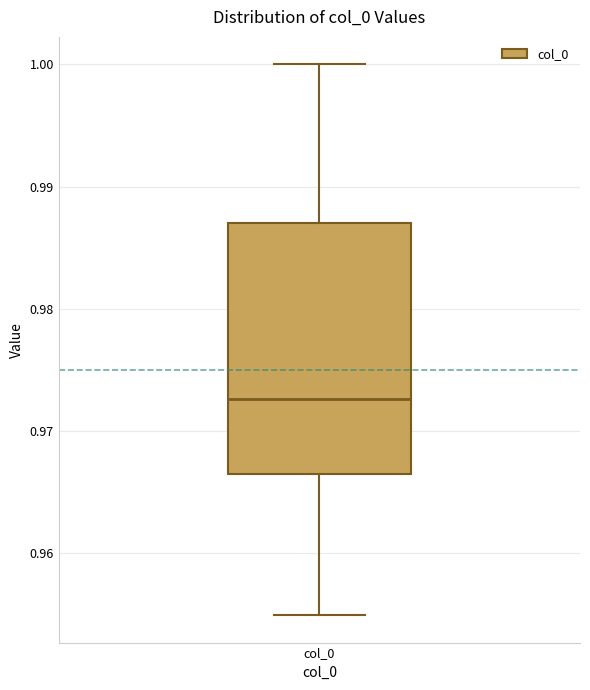

Where does the median line of the box for col_0 sit on the y-axis? The values are not printed on the chart, so give them approximately, as read against the axis.

0.973